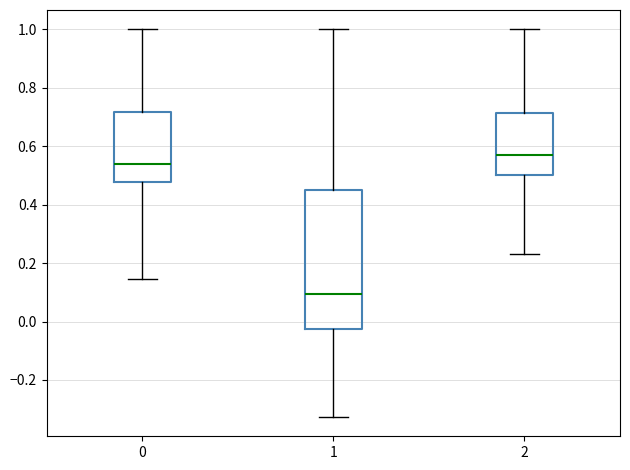

Reading left to right, read every box against the y-axis: the position of its median line, the range the box covers, and the ends of its whiskers. The values are not printed on the chart, so give them approximately, as read against the axis.

0: median 0.54, box 0.48 to 0.72, whiskers 0.14 to 1.00
1: median 0.10, box -0.02 to 0.46, whiskers -0.32 to 1.00
2: median 0.58, box 0.50 to 0.72, whiskers 0.24 to 1.00